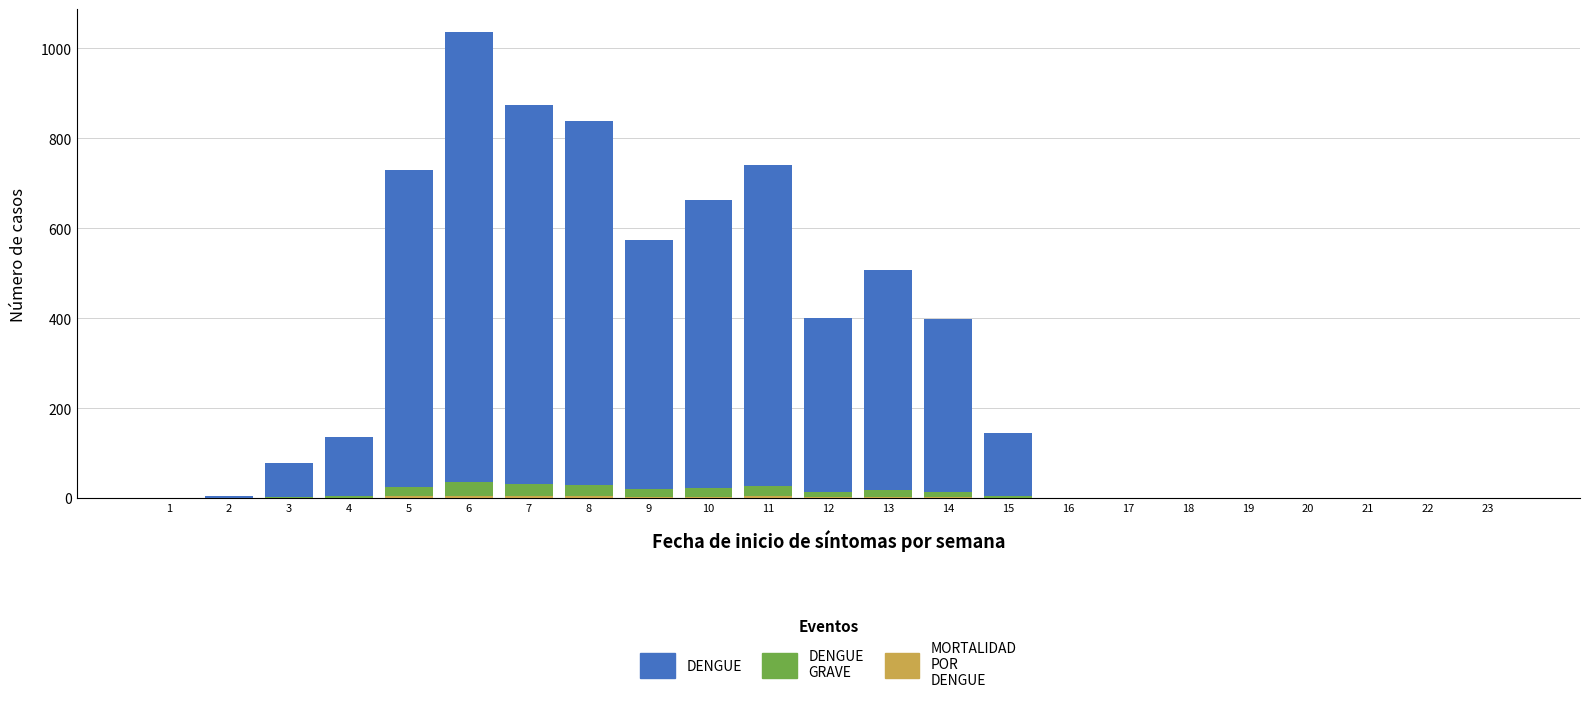

At which category is the sum across all series the highest?

6